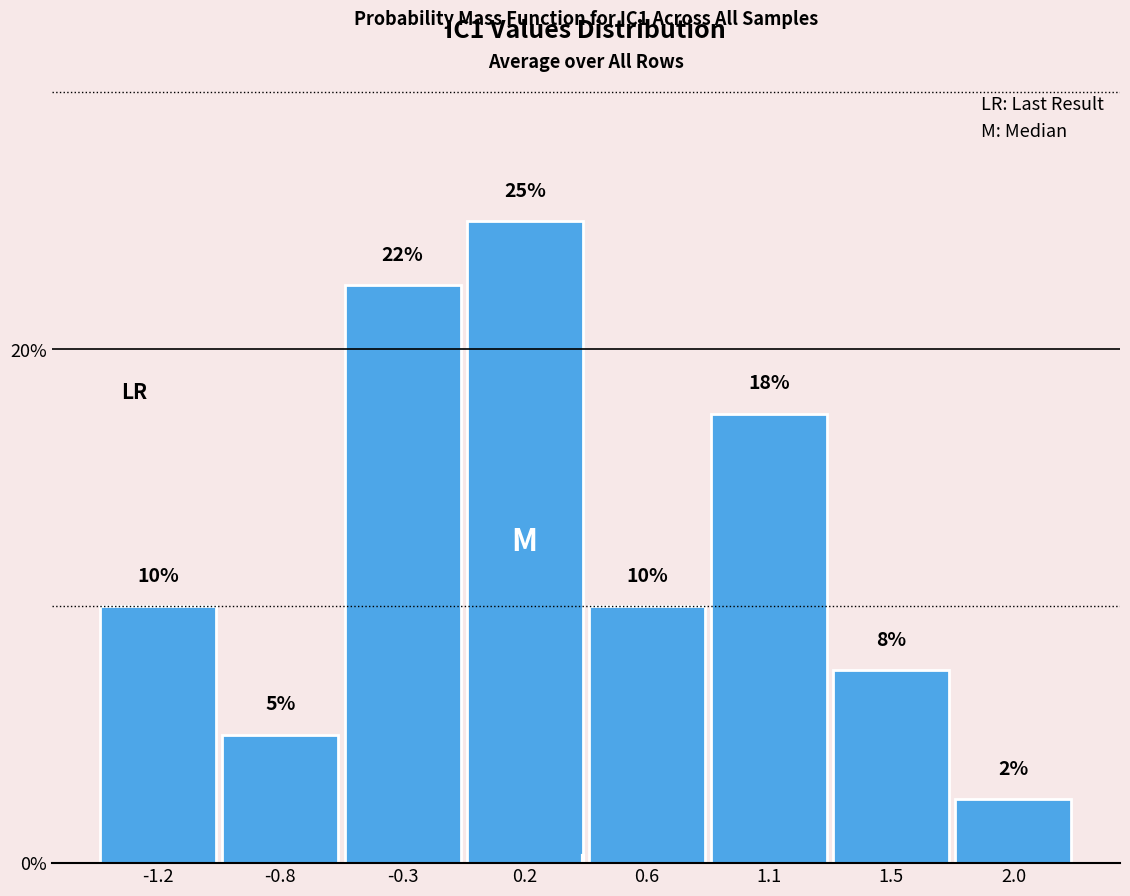

What is the change in value from -0.8 to 0.6?

+5.0